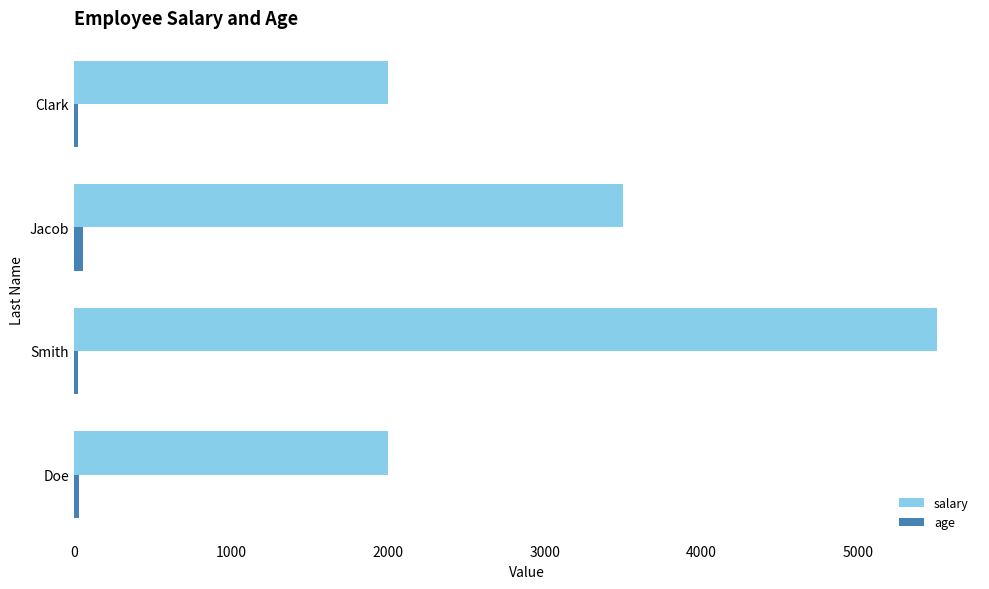

At which label does salary reach its peak?

Smith